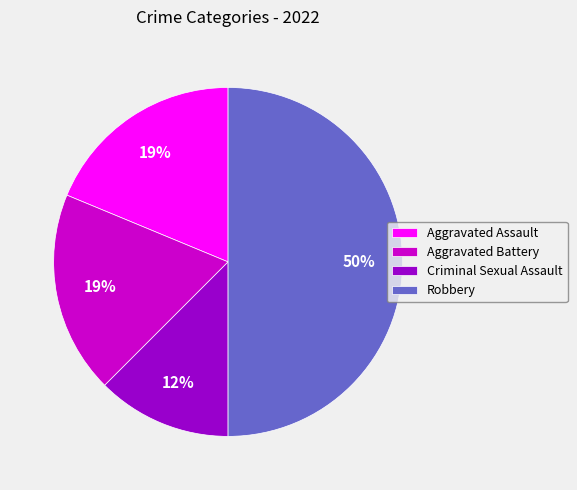

To the nearest percent, what is the combined percentage of Criminal Sexual Assault and Aggravated Battery?

31%